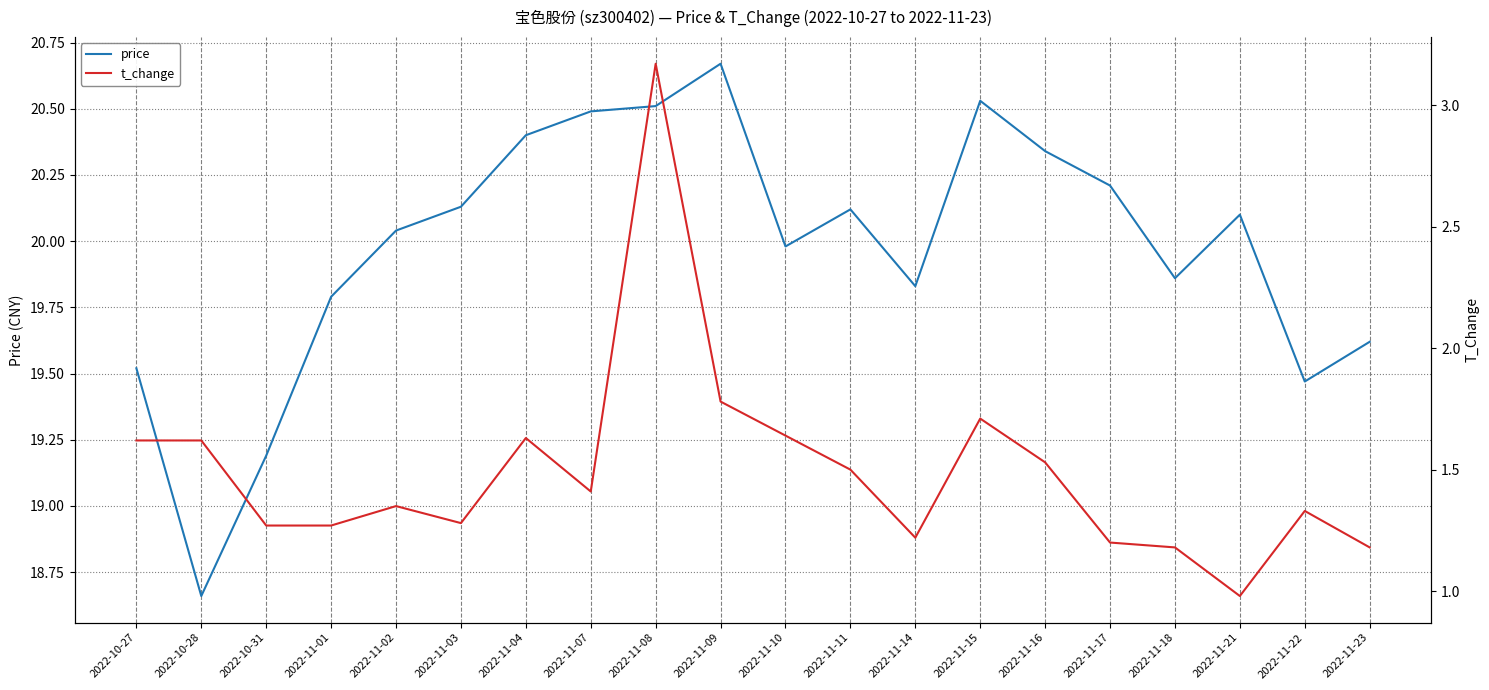

How many interior local valleys does the price series have?

5